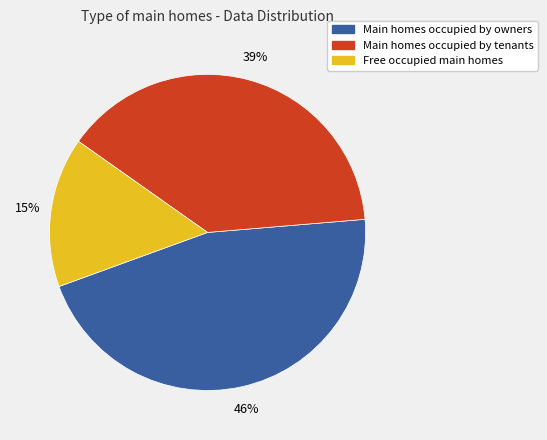

Between Main homes occupied by tenants and Main homes occupied by owners, which is larger?

Main homes occupied by owners